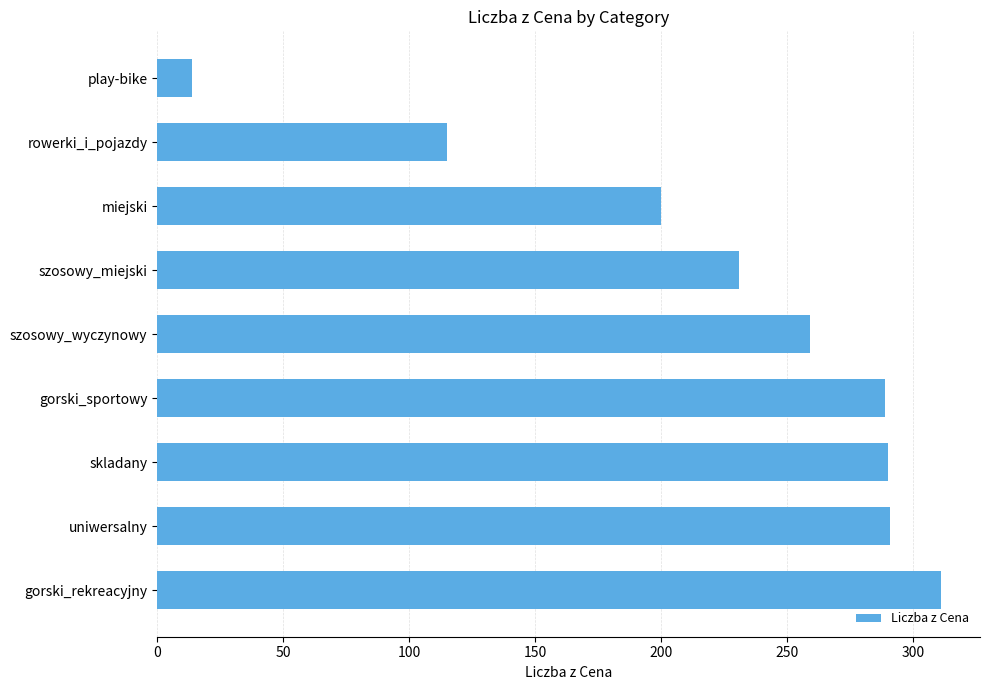

The value at szosowy_miejski is 231. True or false?

True